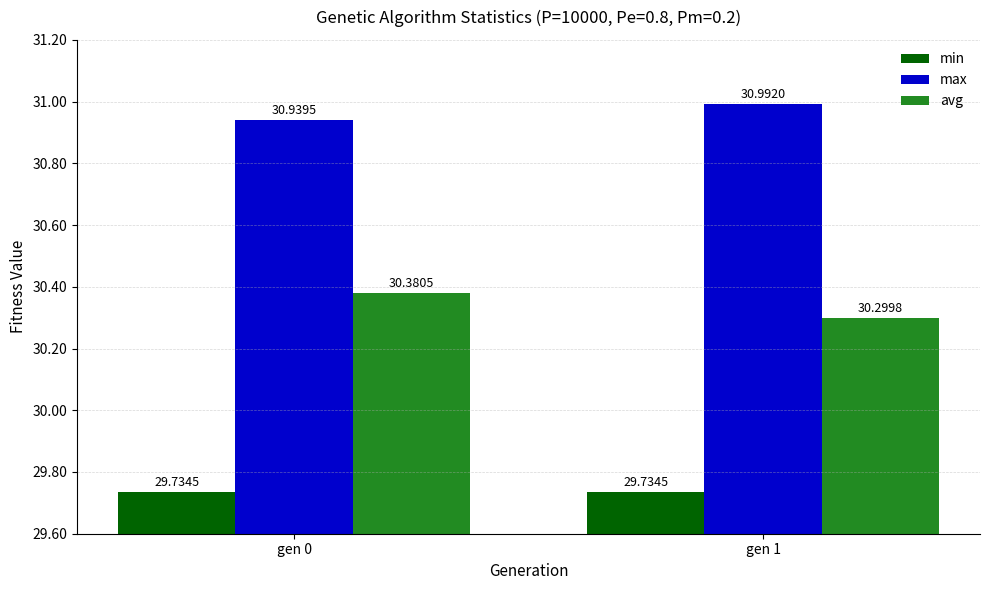

At which label does max reach its peak?

gen 1